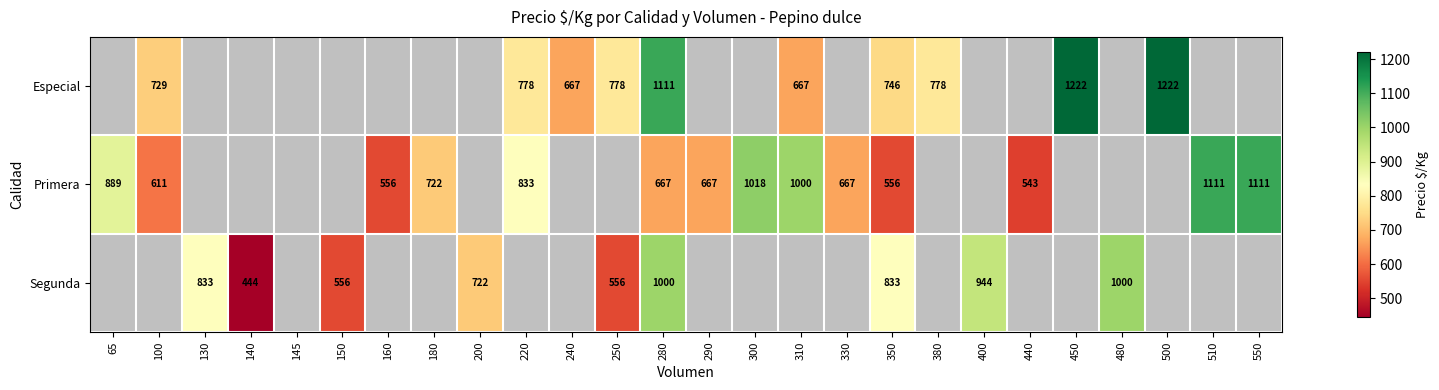

What is the minimum value shown in the chart?

444.0